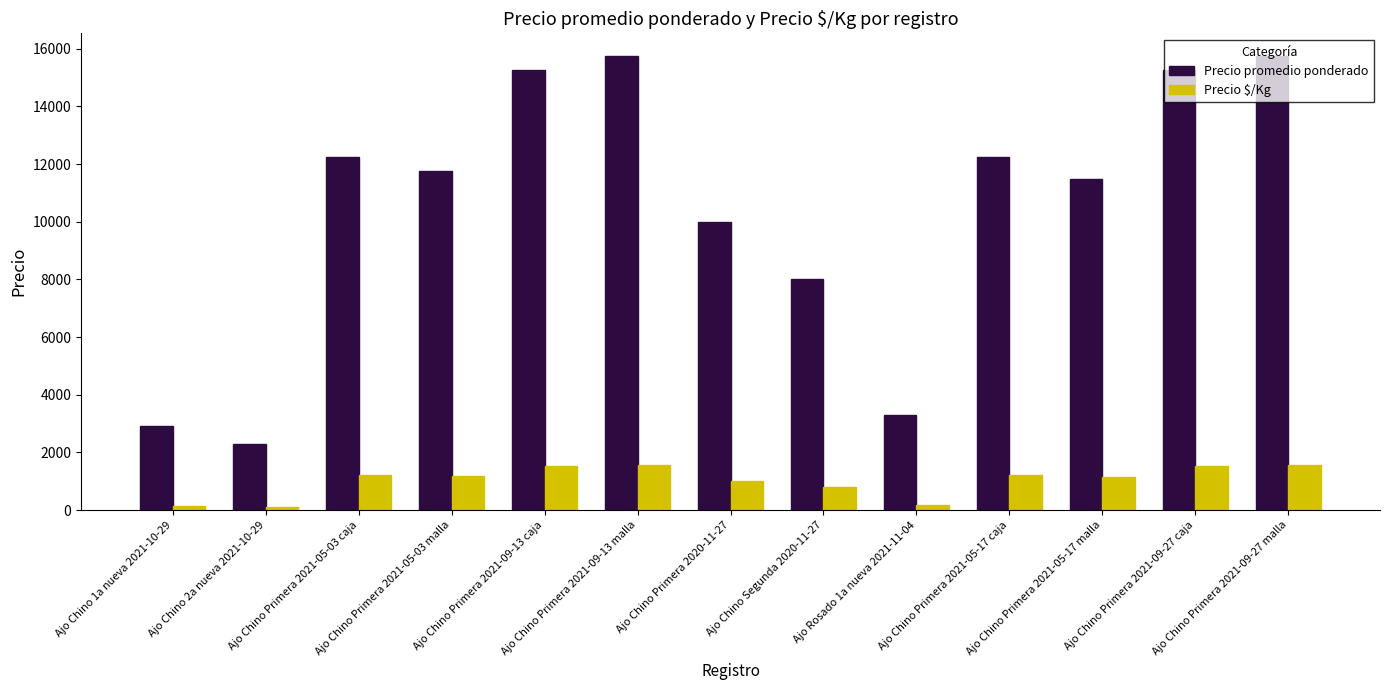

Where does the Precio $/Kg series first go above 1175?

Ajo Chino Primera 2021-05-03 caja